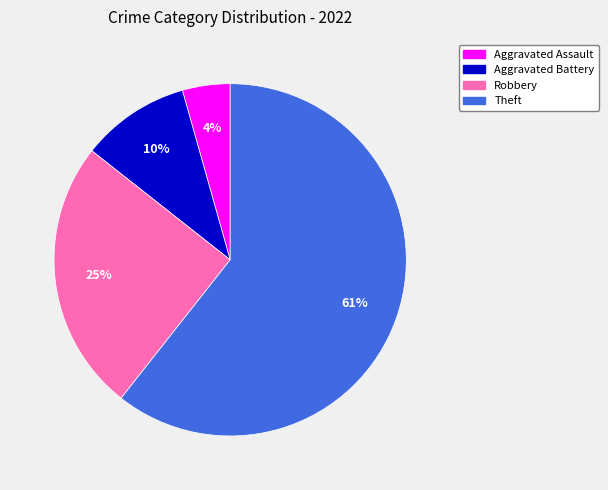

Does Theft account for over 50% of the chart?

Yes